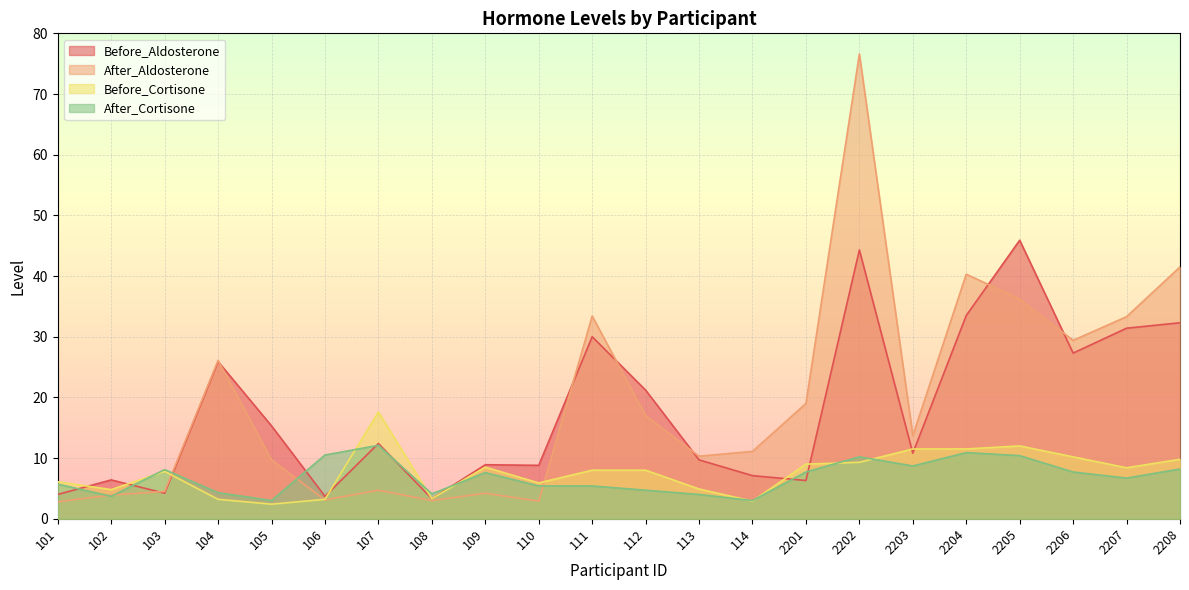

Is it true that After_Aldosterone equals 41.5 at 2208?

True